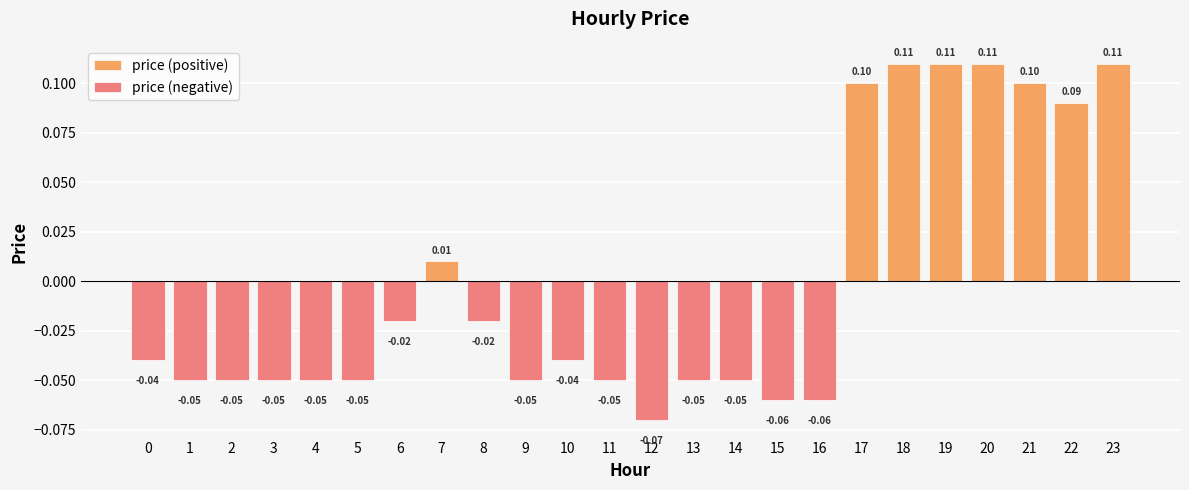

Reading left to right, transcribe all the data shown in this chart.

price (positive): 0.0	0.0	0.0	0.0	0.0	0.0	0.0	0.0	0.0	0.0	0.0	0.0	0.0	0.0	0.0	0.0	0.0	0.1	0.1	0.1	0.1	0.1	0.1	0.1
price (negative): -0.0	-0.1	-0.1	-0.1	-0.1	-0.1	-0.0	0.0	-0.0	-0.1	-0.0	-0.1	-0.1	-0.1	-0.1	-0.1	-0.1	0.0	0.0	0.0	0.0	0.0	0.0	0.0